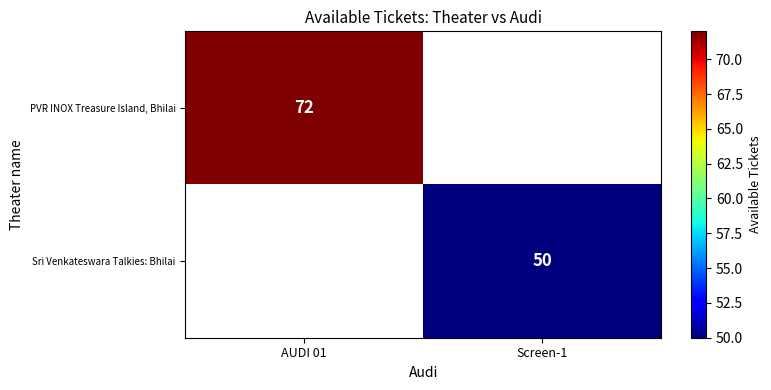

At how many categories does at least one series exceed 57?

1